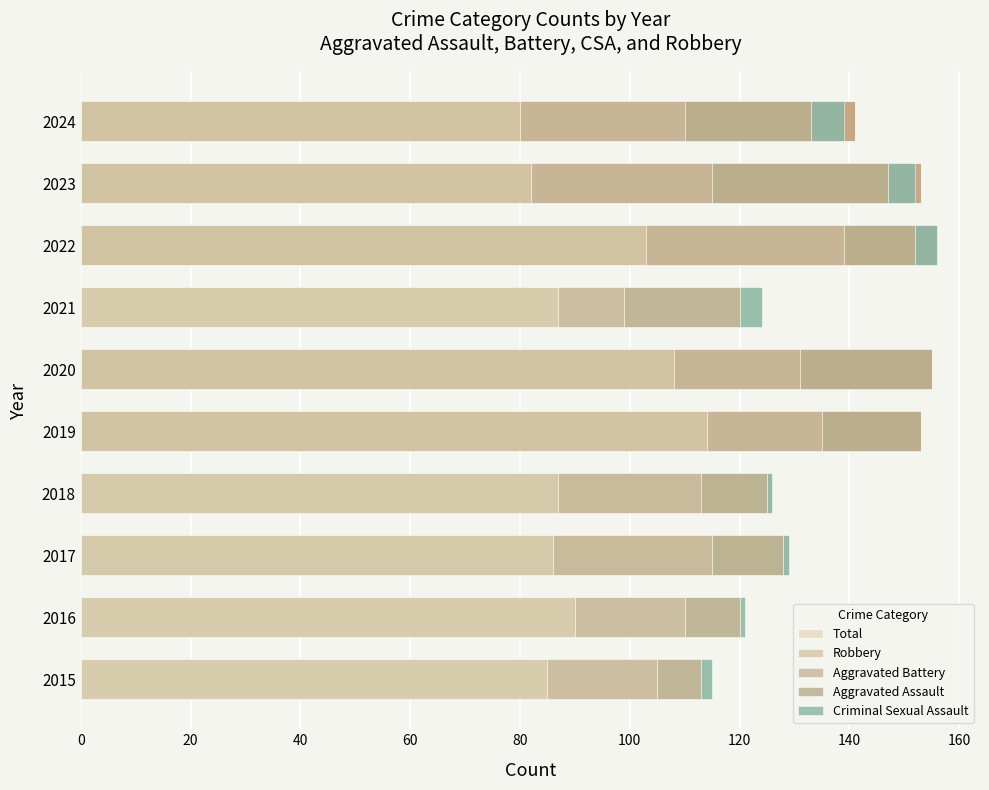

What is the lowest value of the Aggravated Battery series?

12